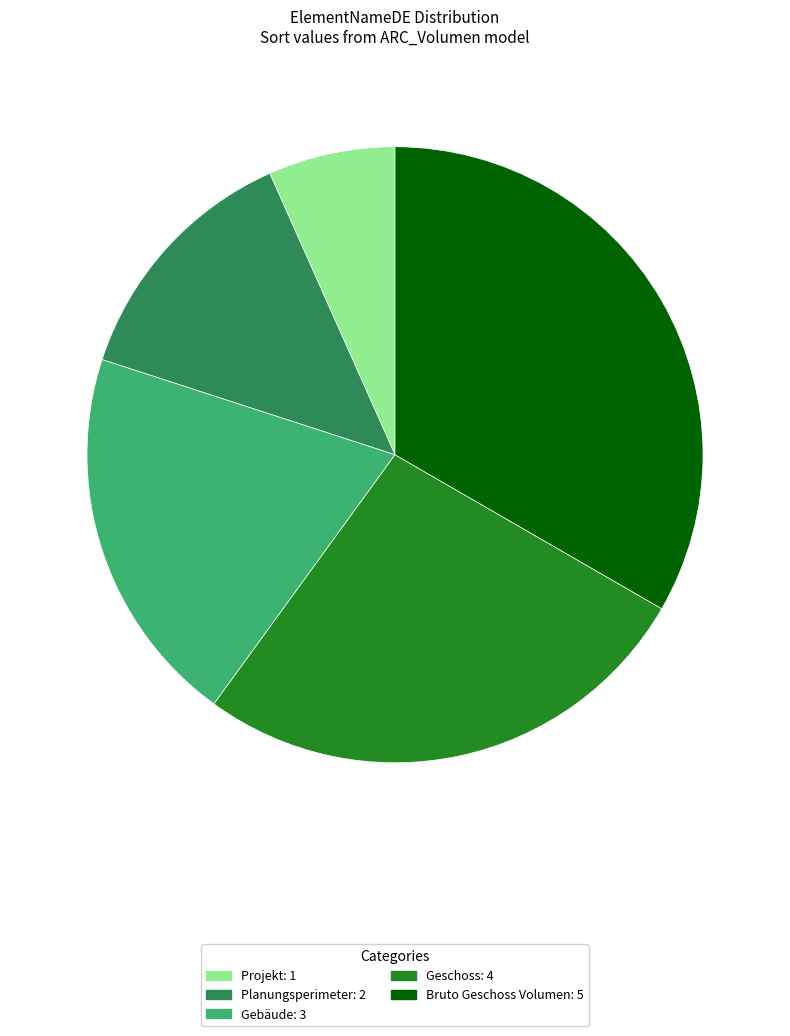

Which has a higher value, Planungsperimeter: 2 or Bruto Geschoss Volumen: 5?

Bruto Geschoss Volumen: 5